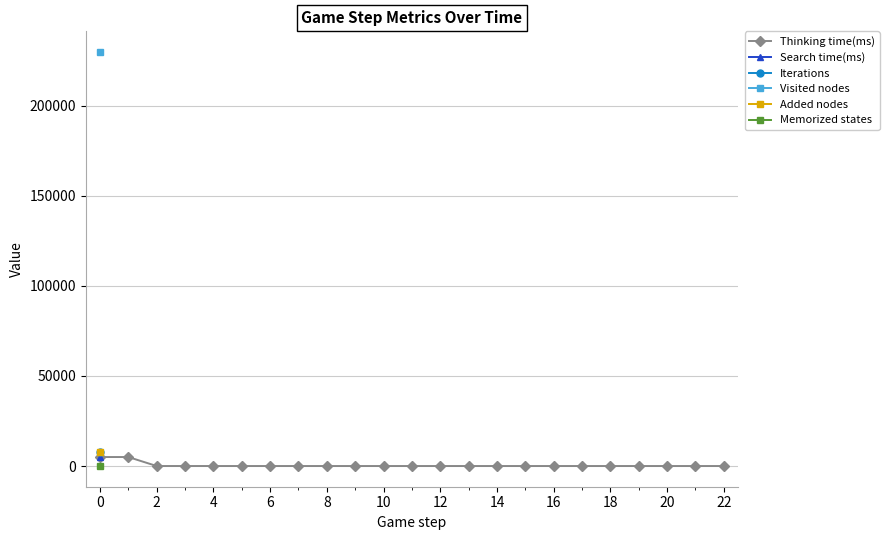

Is the value of Memorized states at 18 greater than the value of Search time(ms) at 12?

No